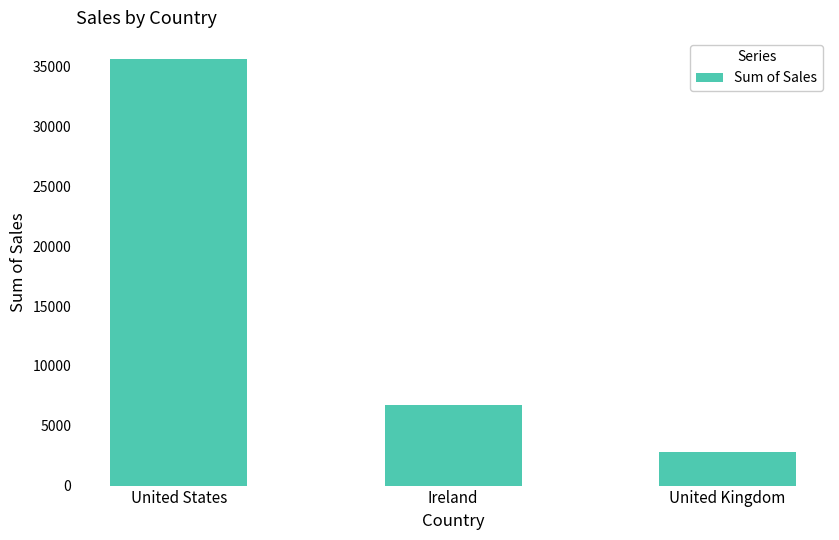

Read the value at United States.

35638.9